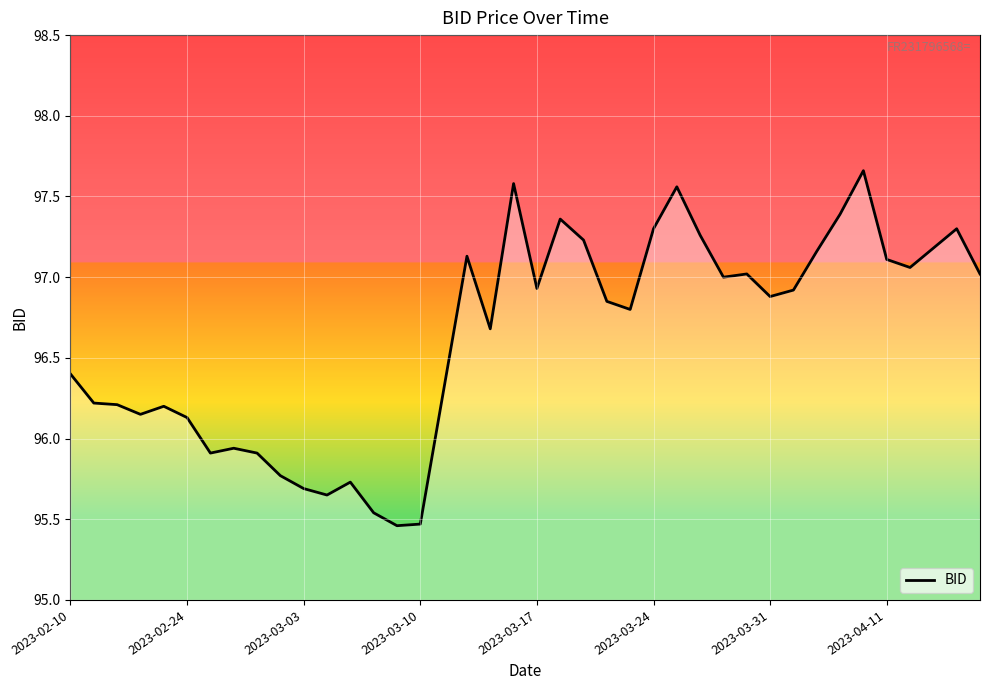

The value at 2023-02-10 is 96.4. True or false?

True